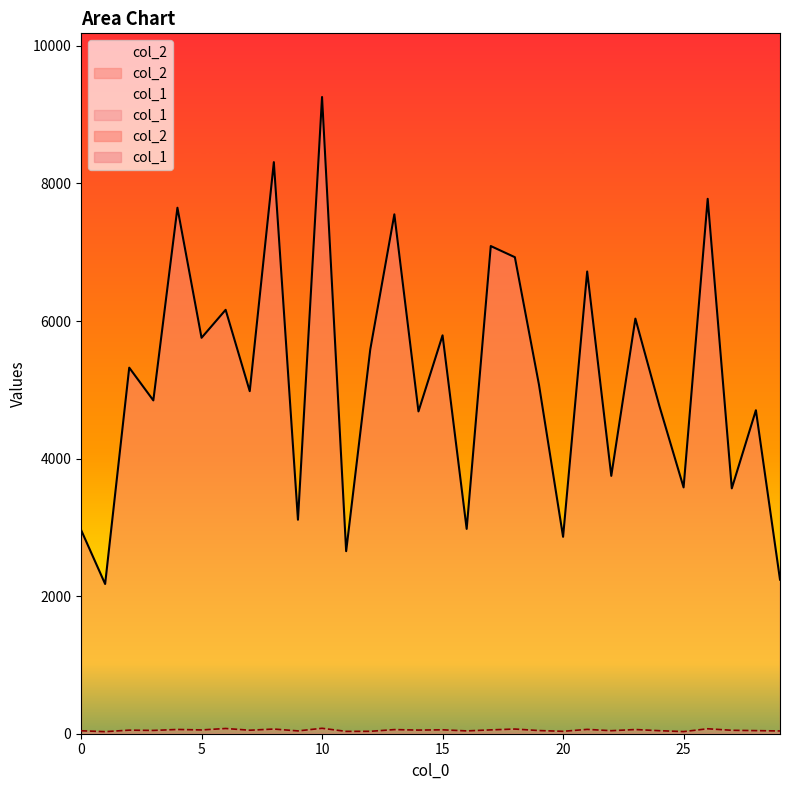

What is the spread (max minus min) of values at 9?

3070